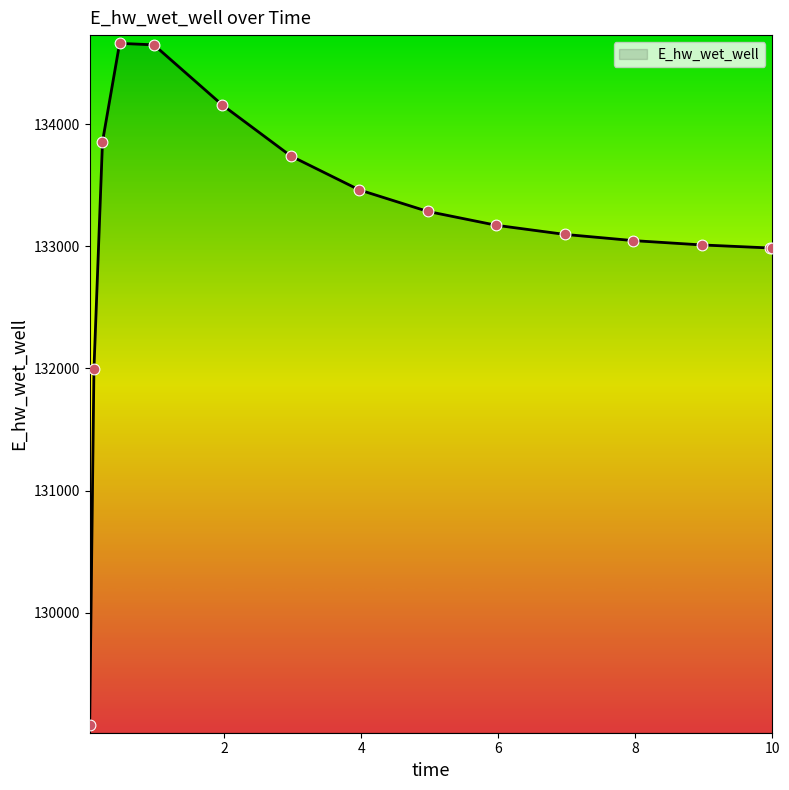

What is the minimum value shown in the chart?

129082.4